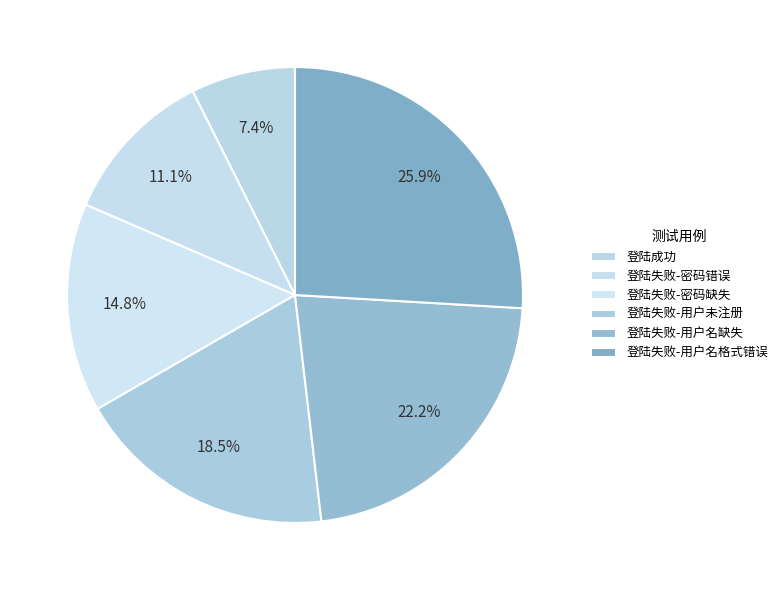

To the nearest percent, what percentage of the pie is 登陆失败-密码缺失?

15%